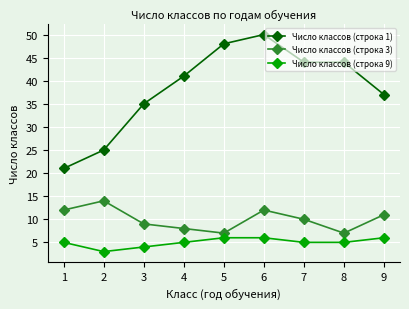

What is the total value across all series at 7?

59